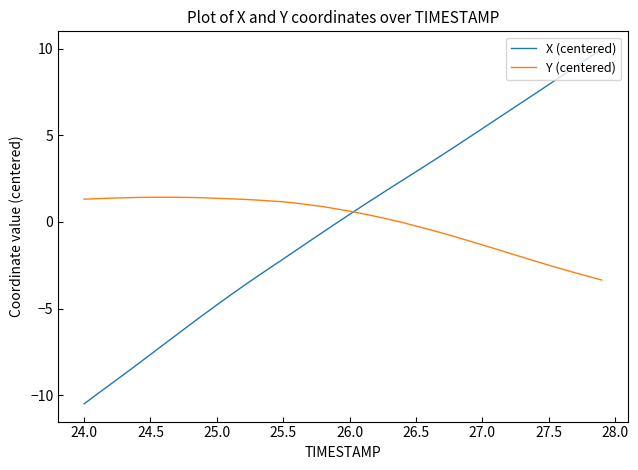

What is the highest value of the X (centered) series?

10.0